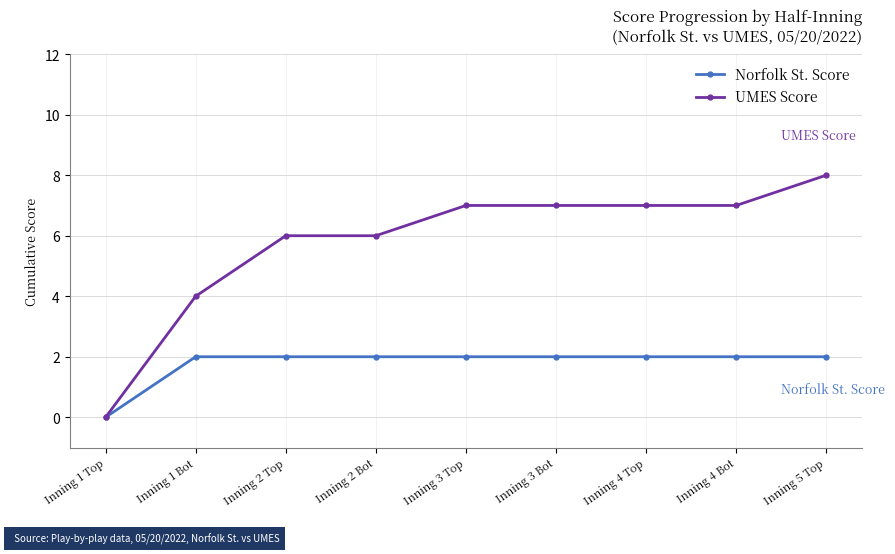

Which series has the widest spread of values?

UMES Score